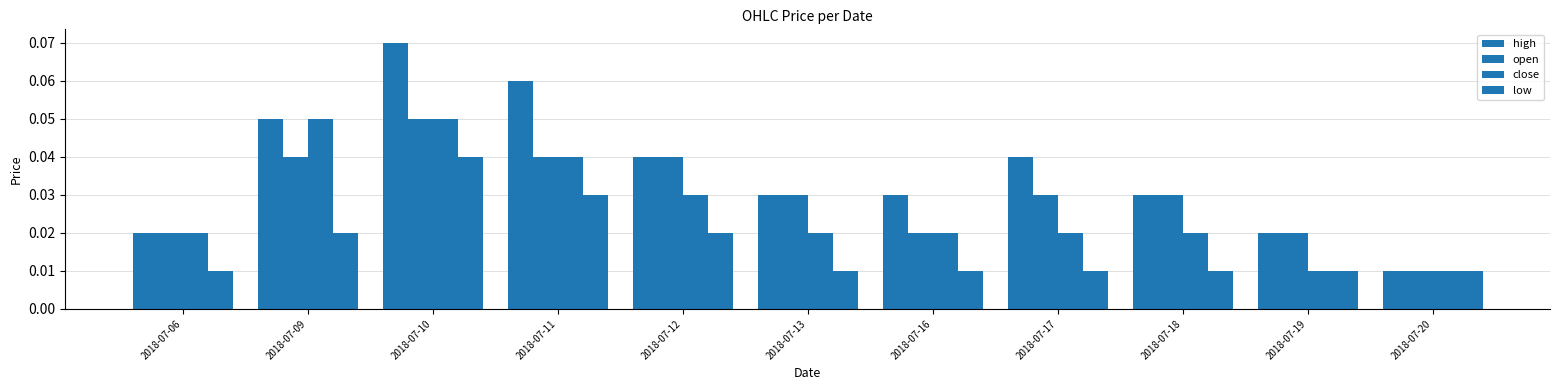

Does the chart contain any negative values?

No